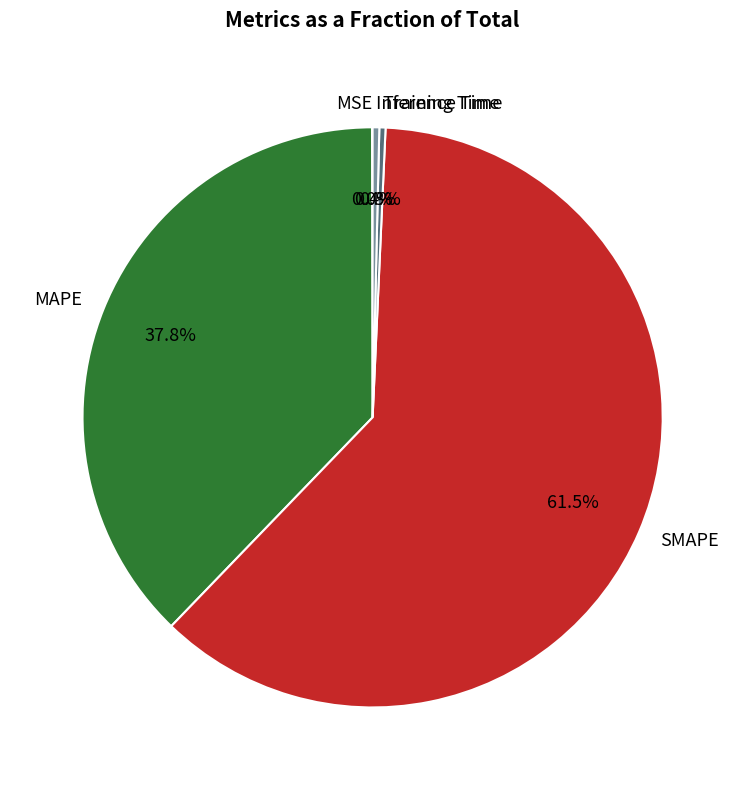

What percentage do SMAPE and Training Time together represent?

61.8%